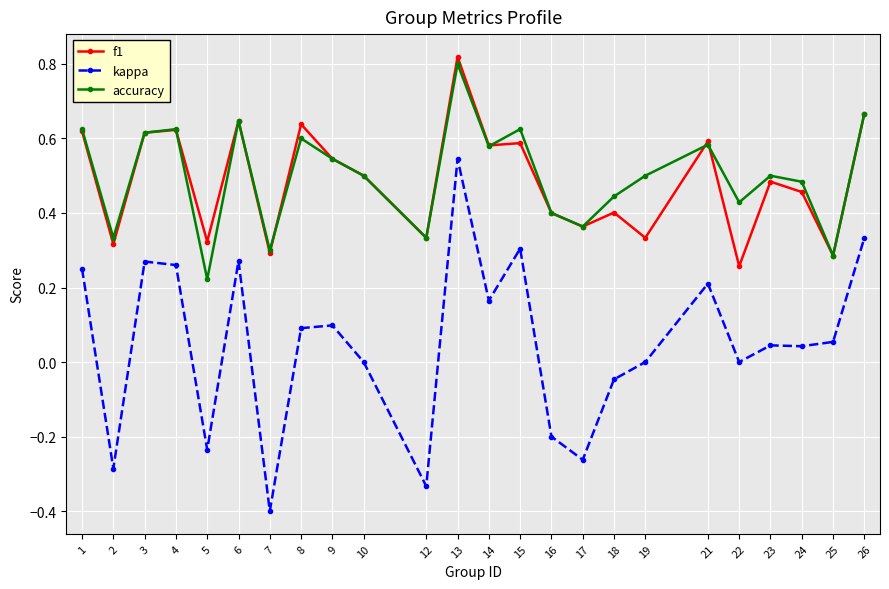

The kappa series shows 0.2 at 8. True or false?

False